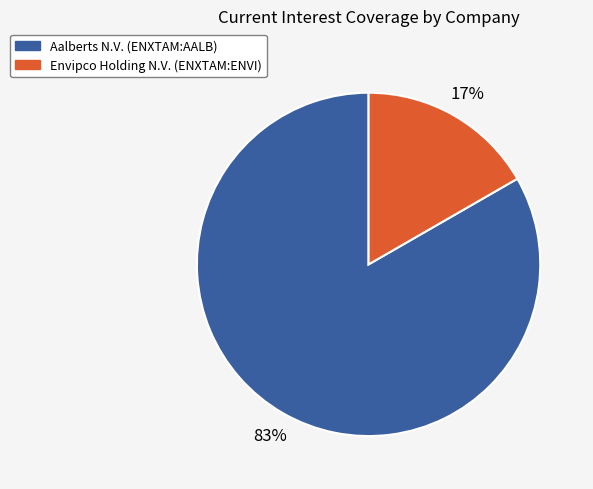

Rank the categories by value from highest to lowest.

Aalberts N.V. (ENXTAM:AALB), Envipco Holding N.V. (ENXTAM:ENVI)